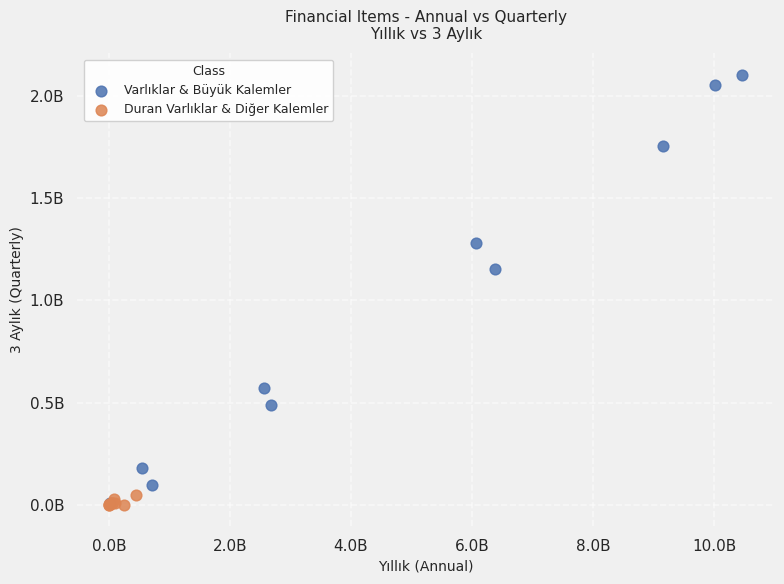

Which series contains the highest Y value?

Varlıklar & Büyük Kalemler